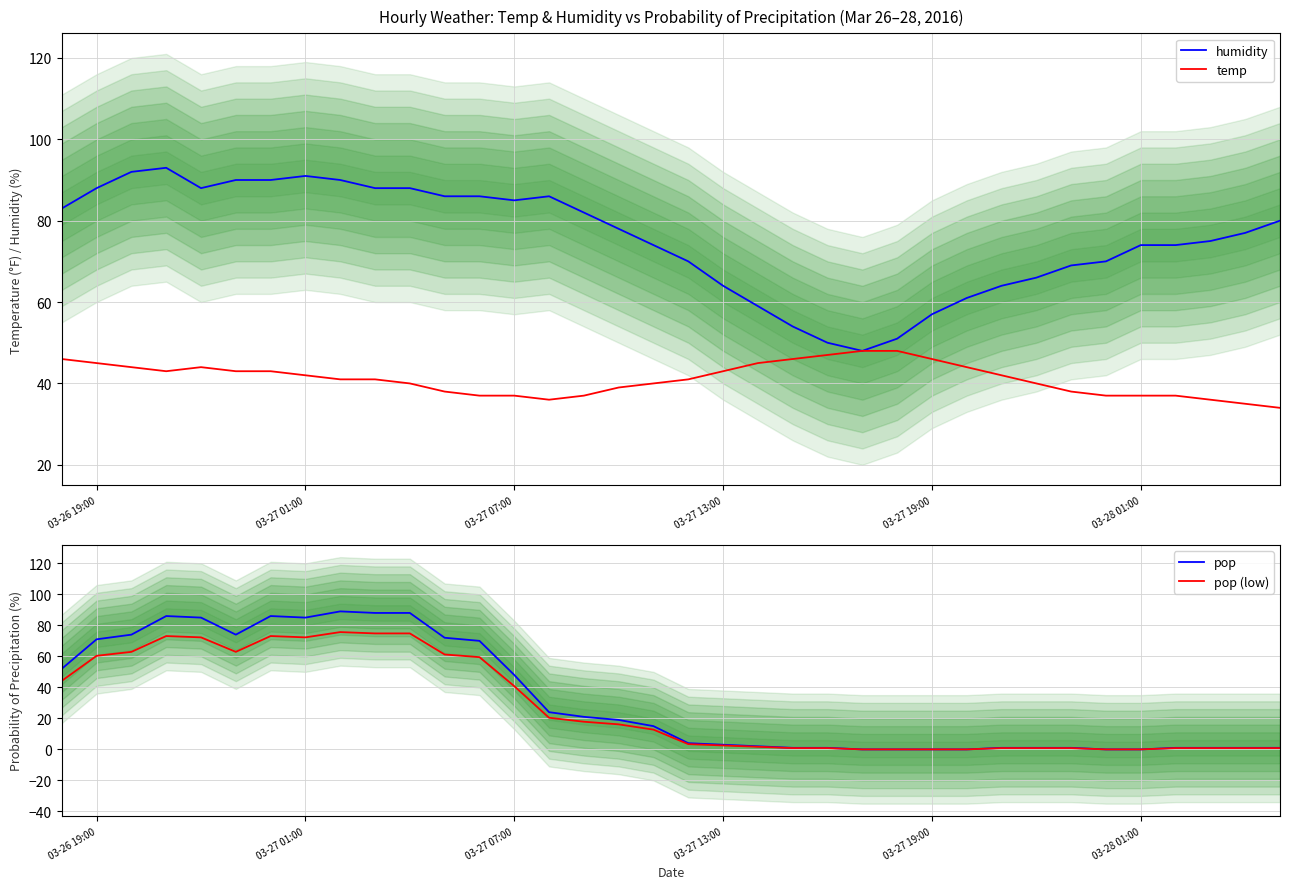

What is the value of the humidity point at the 3rd from the left?

92.0